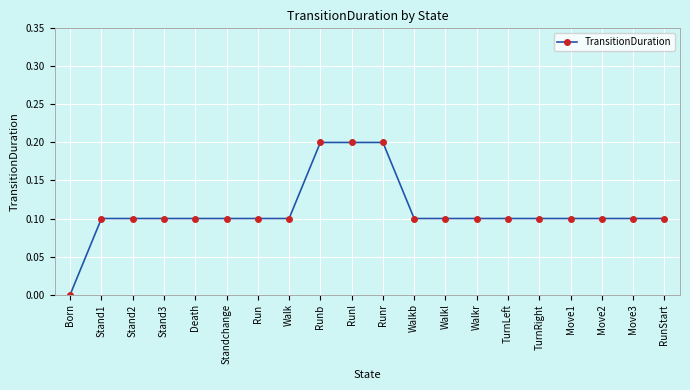

Reading left to right, what are all the values shown in this chart?

Born=0.0	Stand1=0.1	Stand2=0.1	Stand3=0.1	Death=0.1	Standchange=0.1	Run=0.1	Walk=0.1	Runb=0.2	Runl=0.2	Runr=0.2	Walkb=0.1	Walkl=0.1	Walkr=0.1	TurnLeft=0.1	TurnRight=0.1	Move1=0.1	Move2=0.1	Move3=0.1	RunStart=0.1